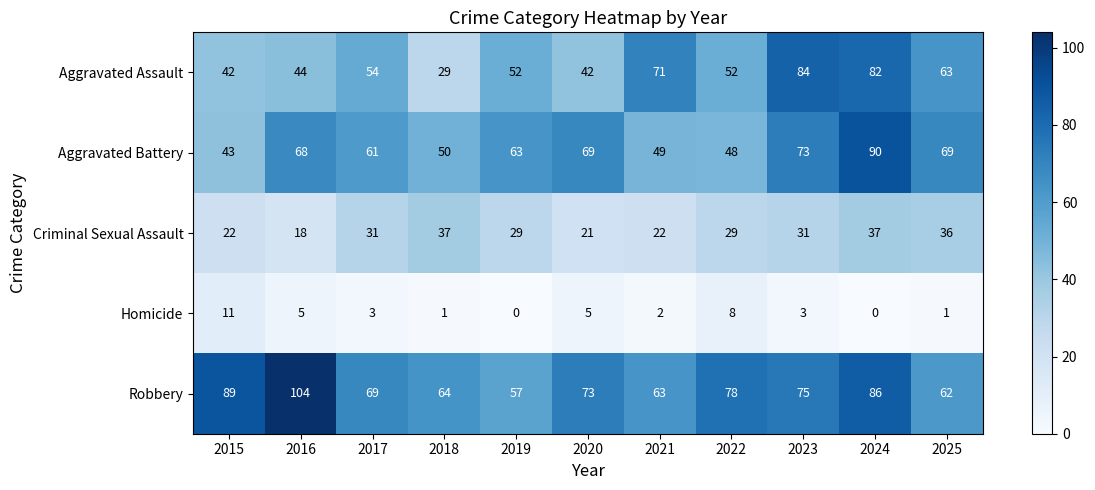

Where does the Criminal Sexual Assault series first go above 29?

2017